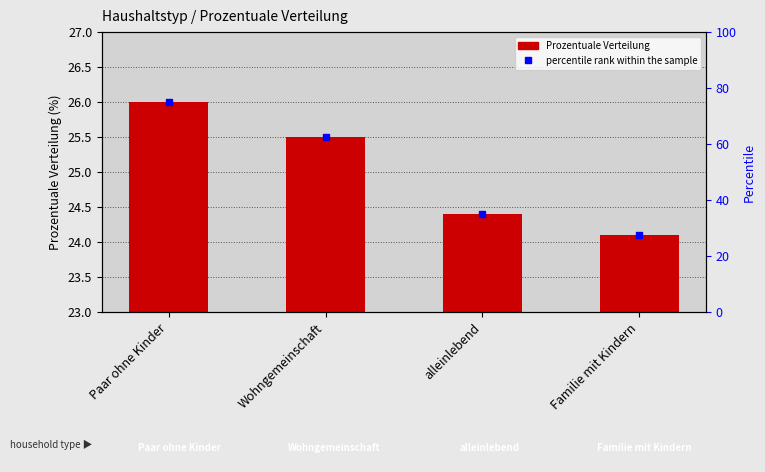

What is the minimum value shown in the chart?

24.1